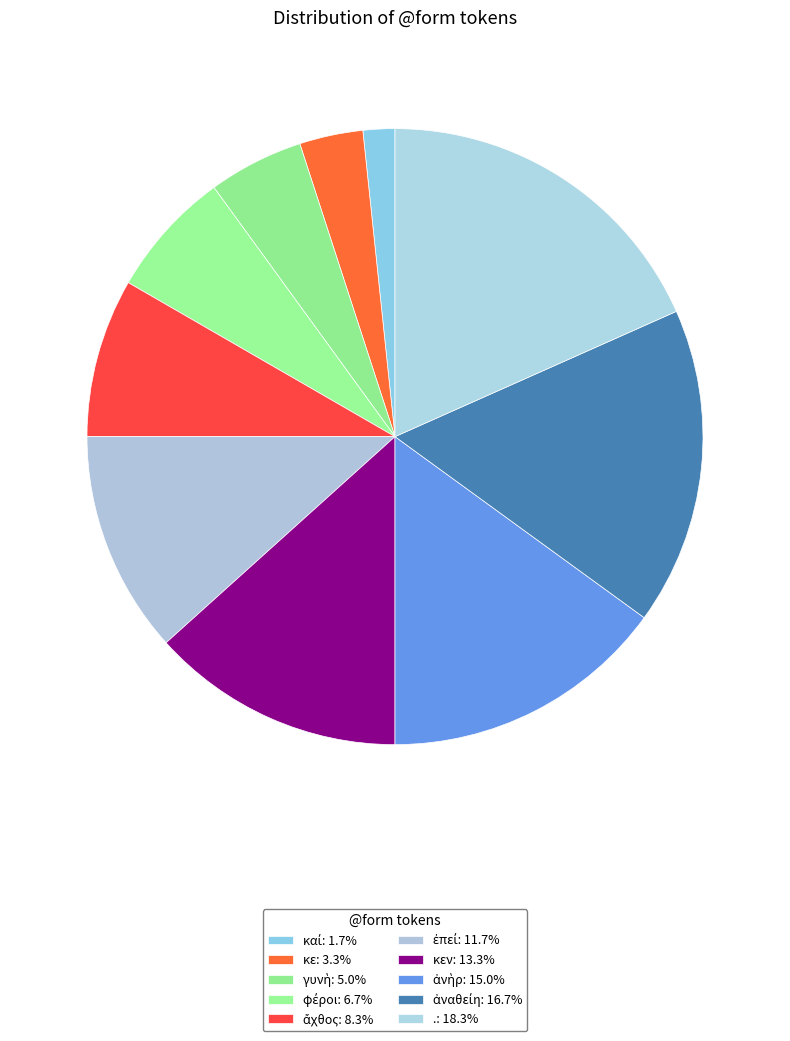

How many slices are in this pie chart?

10